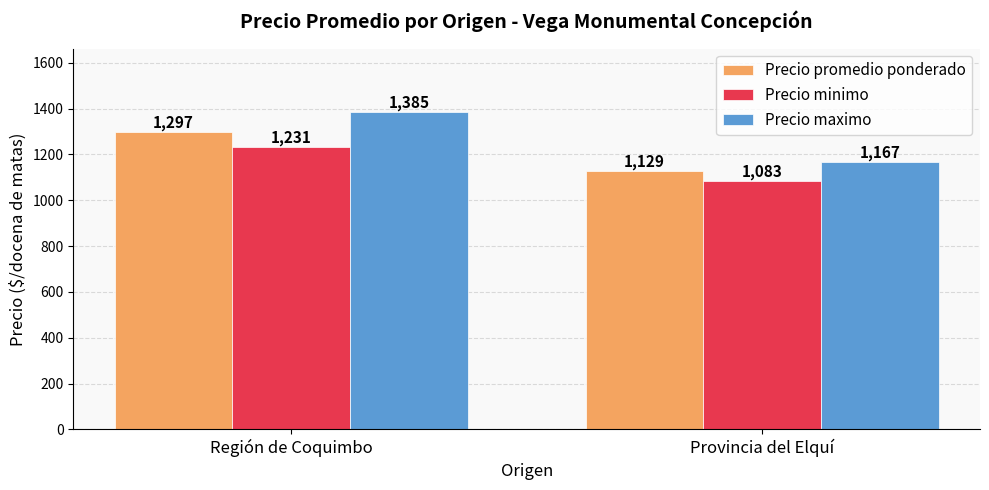

At which label does Precio promedio ponderado reach its minimum?

Provincia del Elquí